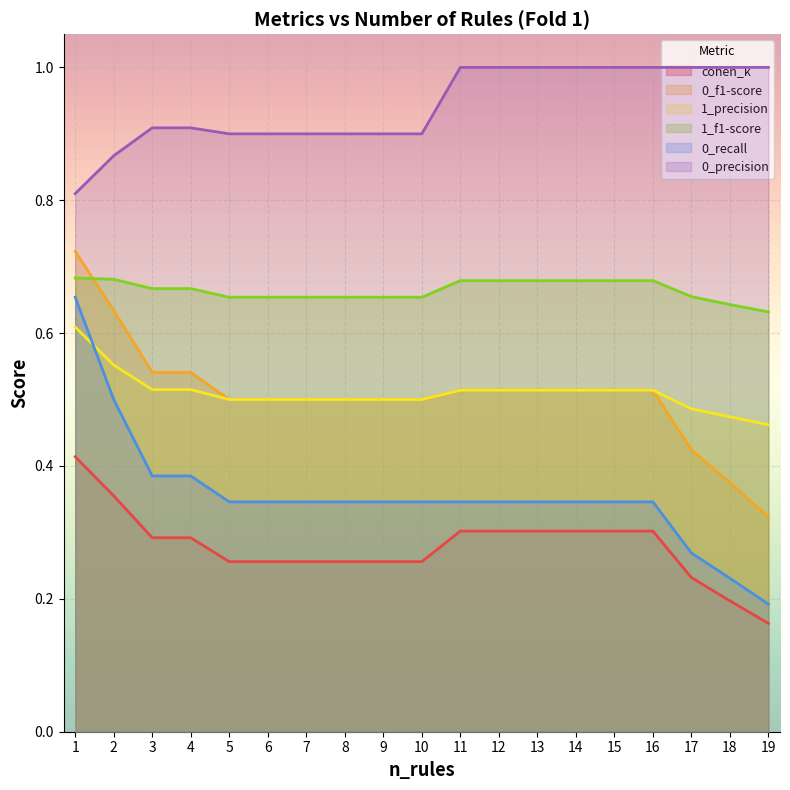

Which series has the largest total across all categories?

0_precision